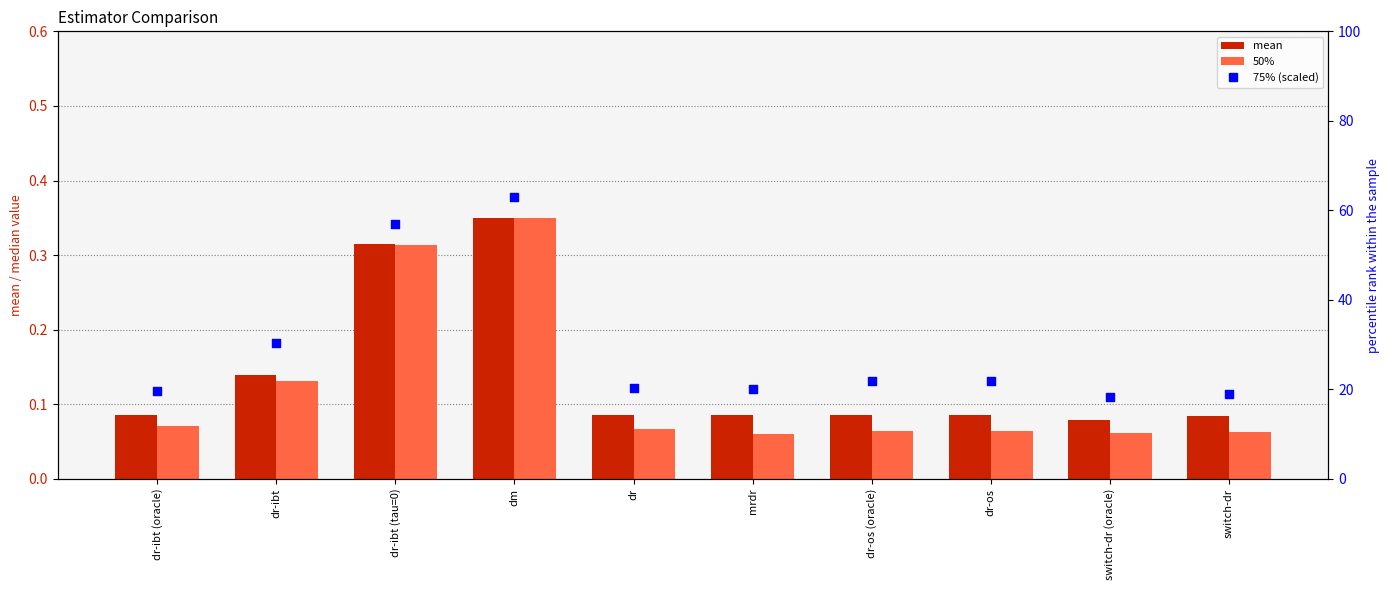

Which series reaches the minimum Y coordinate?

50%